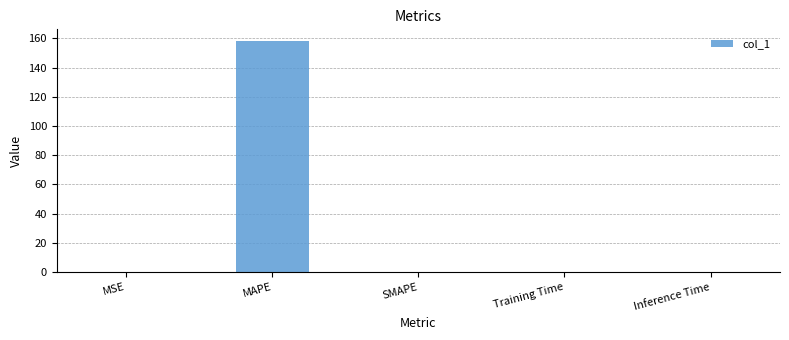

What is the change in value from MSE to MAPE?

+158.3